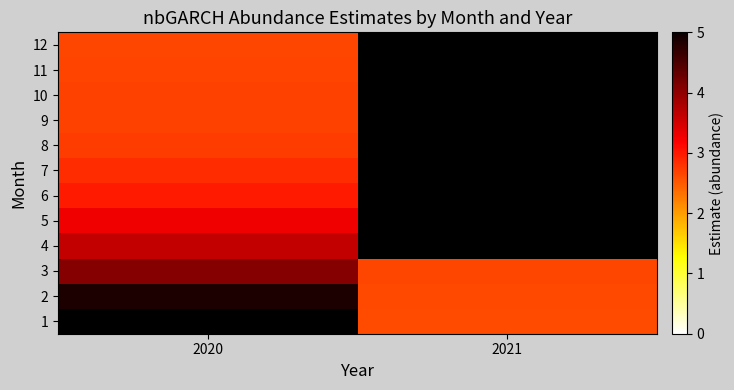

Which series has the widest spread of values?

2